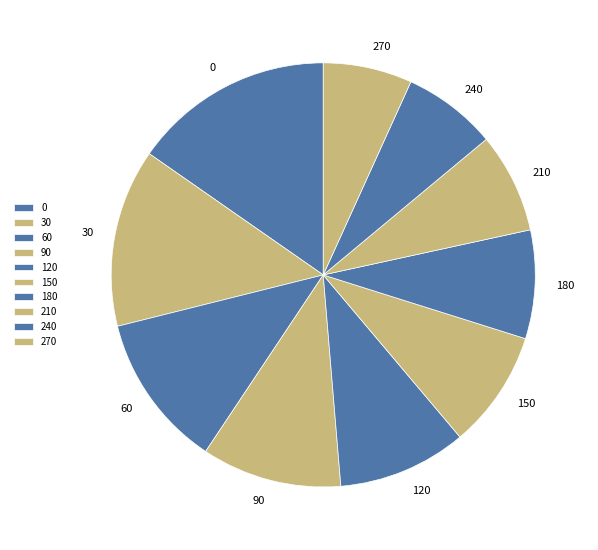

Do 0 and 150 together represent more than half of the pie?

No